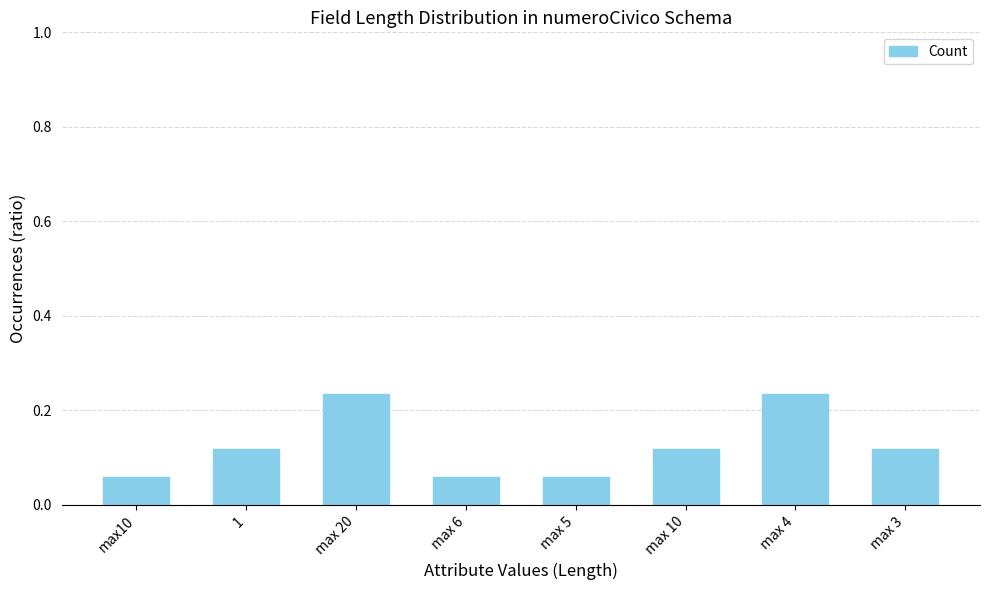

What is the sum of the values at max 4 and 1?

0.4